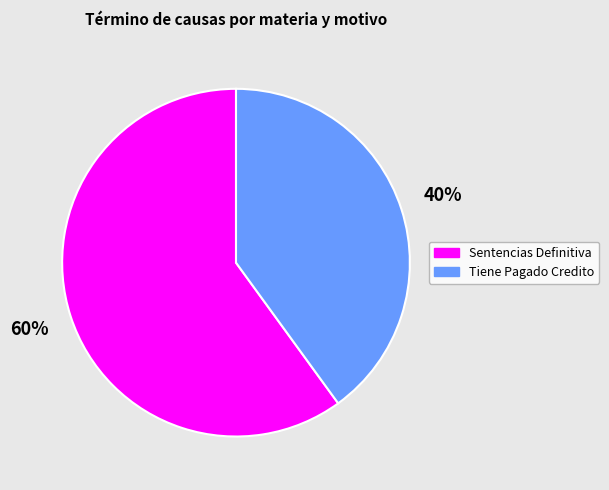

To the nearest percent, what is the combined percentage of Sentencias Definitiva and Tiene Pagado Credito?

100%